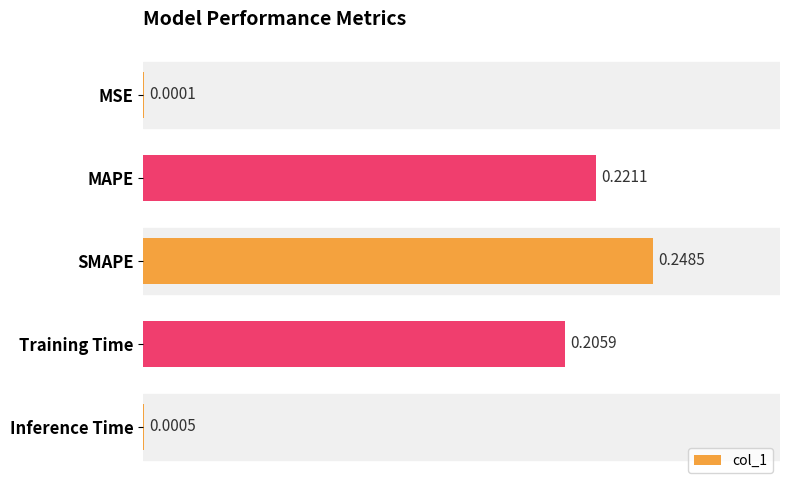

What is the sum of all values?

0.7